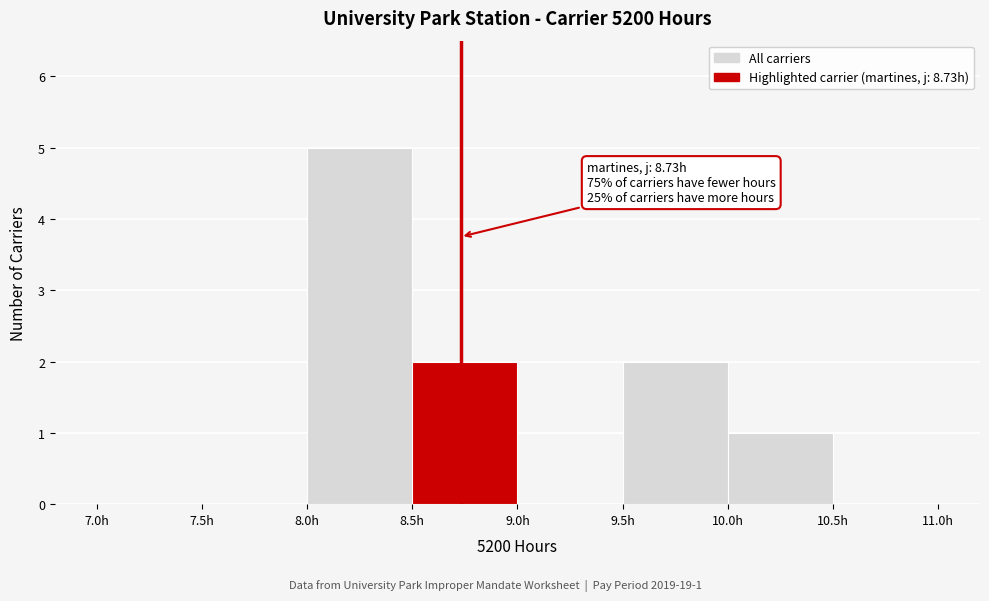

Which range on the x-axis has the tallest bar?

8.0 to 8.5